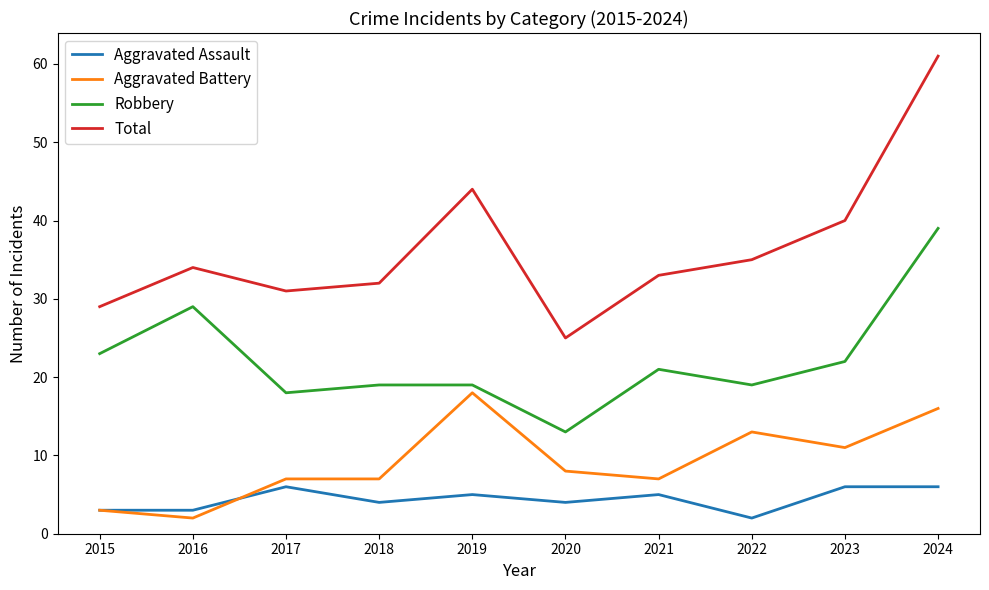

What is the lowest value of the Aggravated Assault series?

2